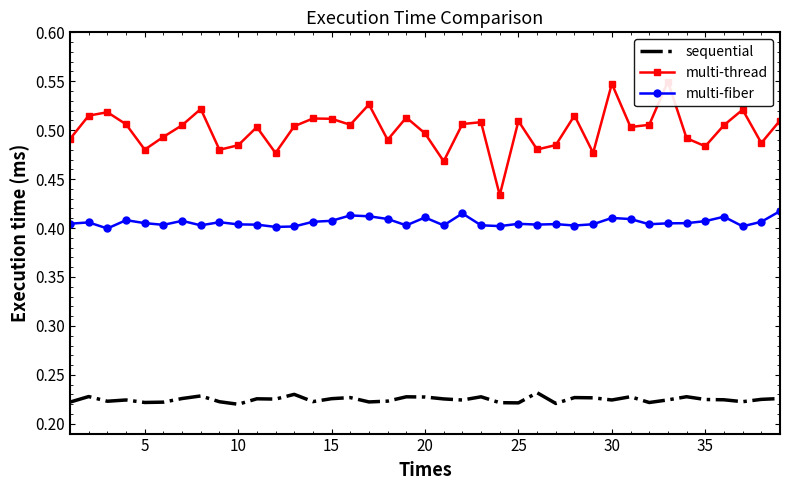

What is the maximum value for multi-thread?

0.5